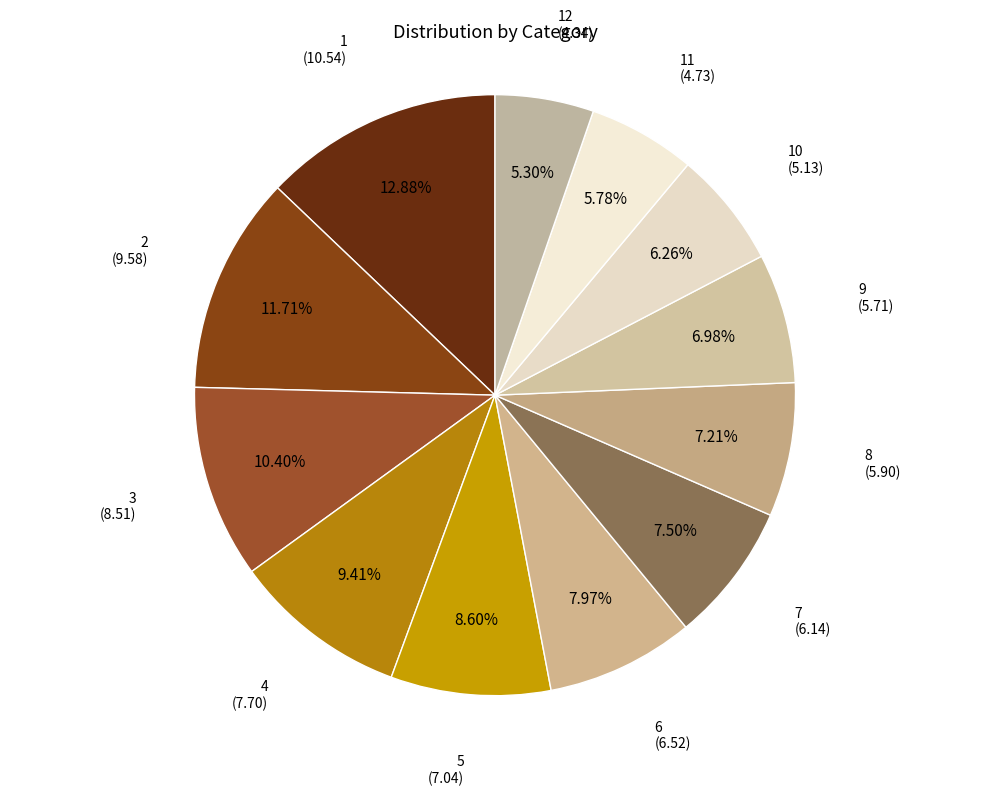

Between 5 and 11, which is larger?

5